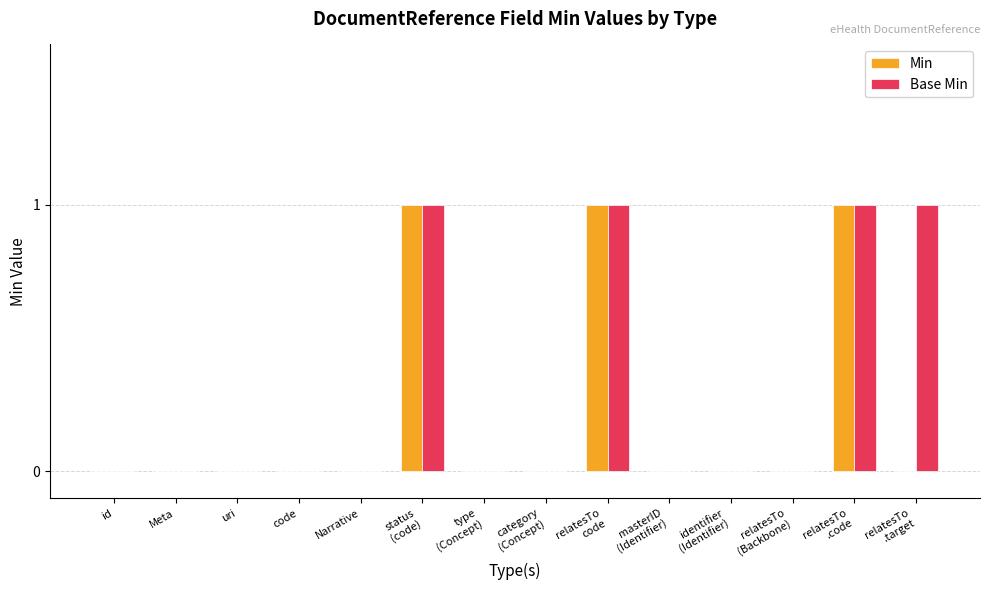

Which series has the largest total across all categories?

Base Min